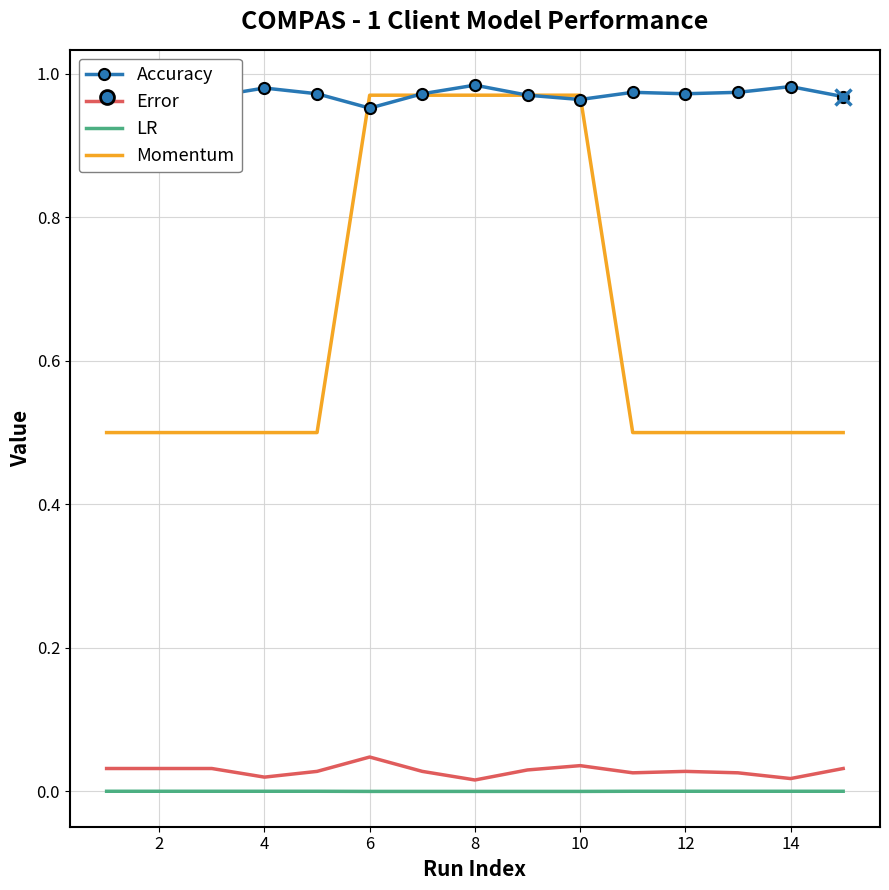

Which series has the widest spread of values?

Momentum